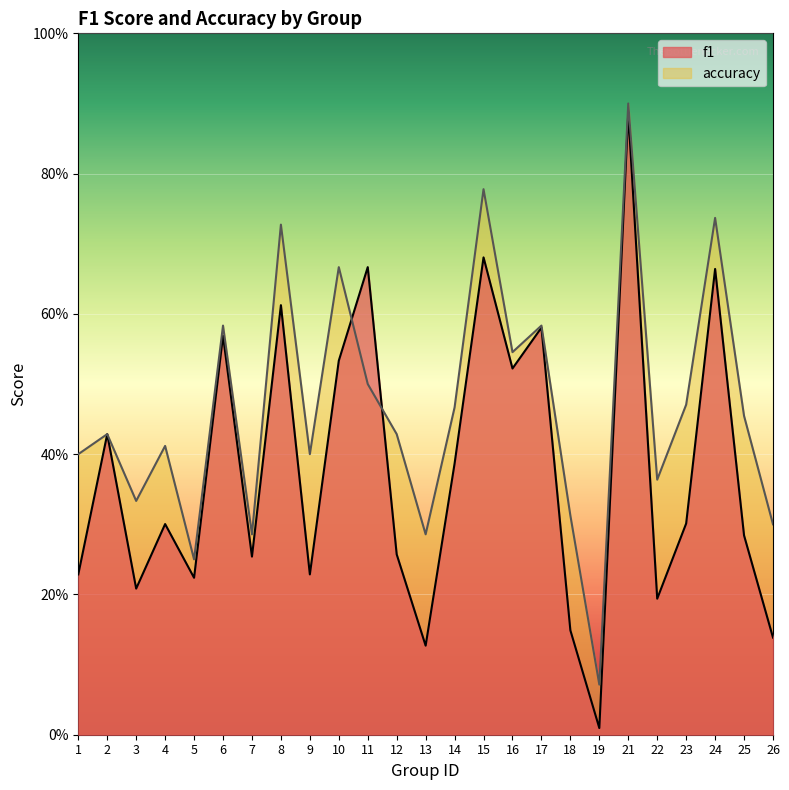

Rank the series by their maximum value, from lowest to highest.

f1, accuracy